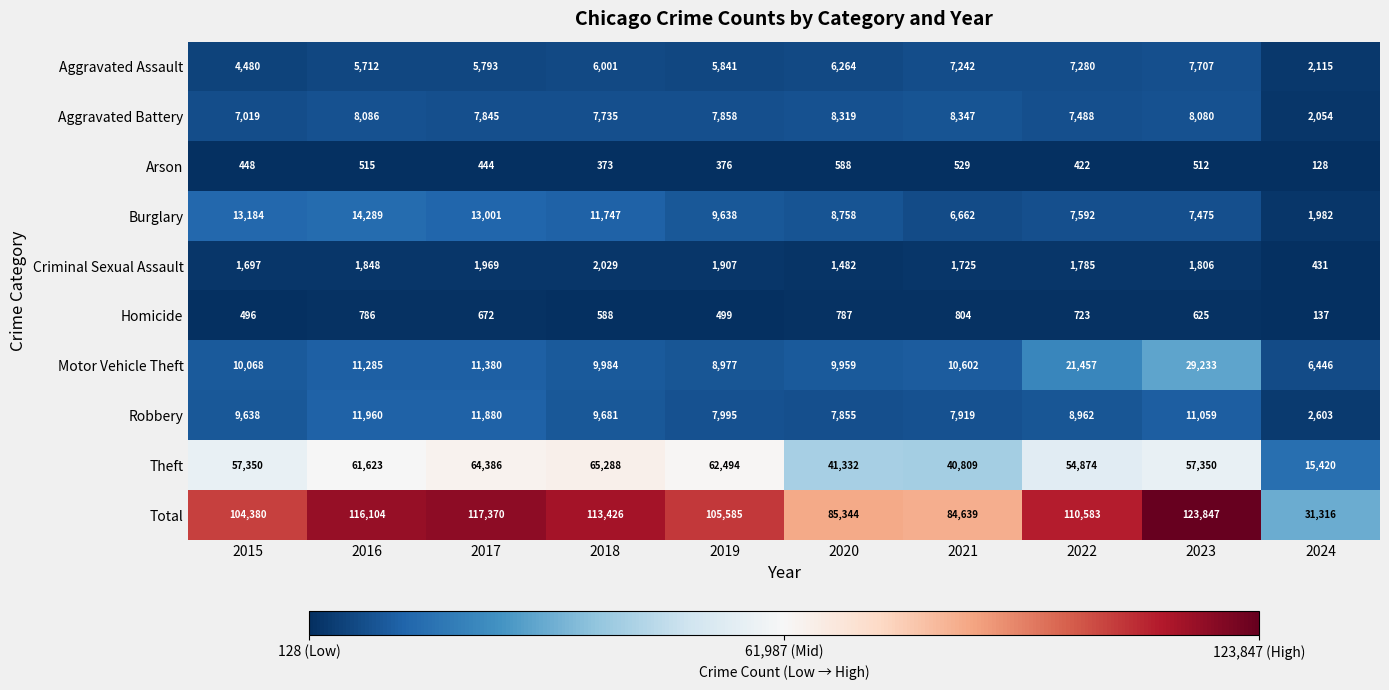

At which category does the chart reach its peak across all series?

2023